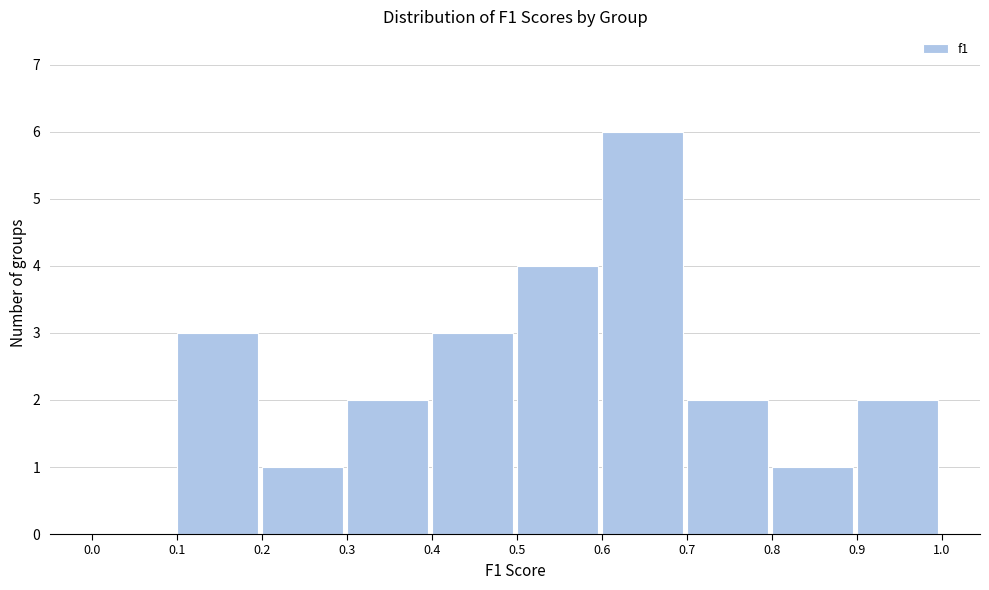

What is the height of the bar covering 0.5 to 0.6 on the x-axis? The values are not printed on the chart, so give them approximately, as read against the axis.

4